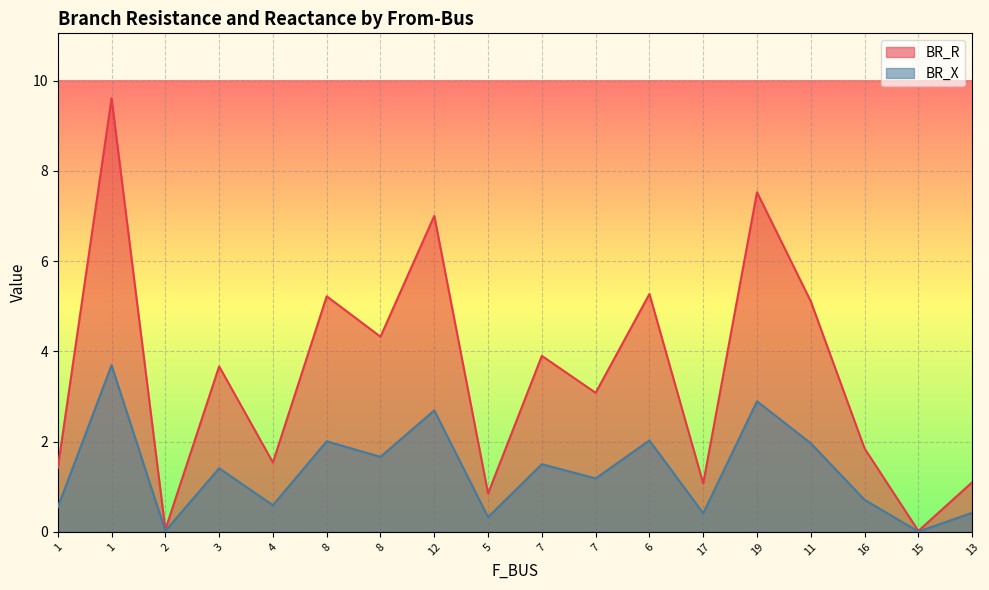

True or false: BR_R has more than 0 interior local peaks.

True